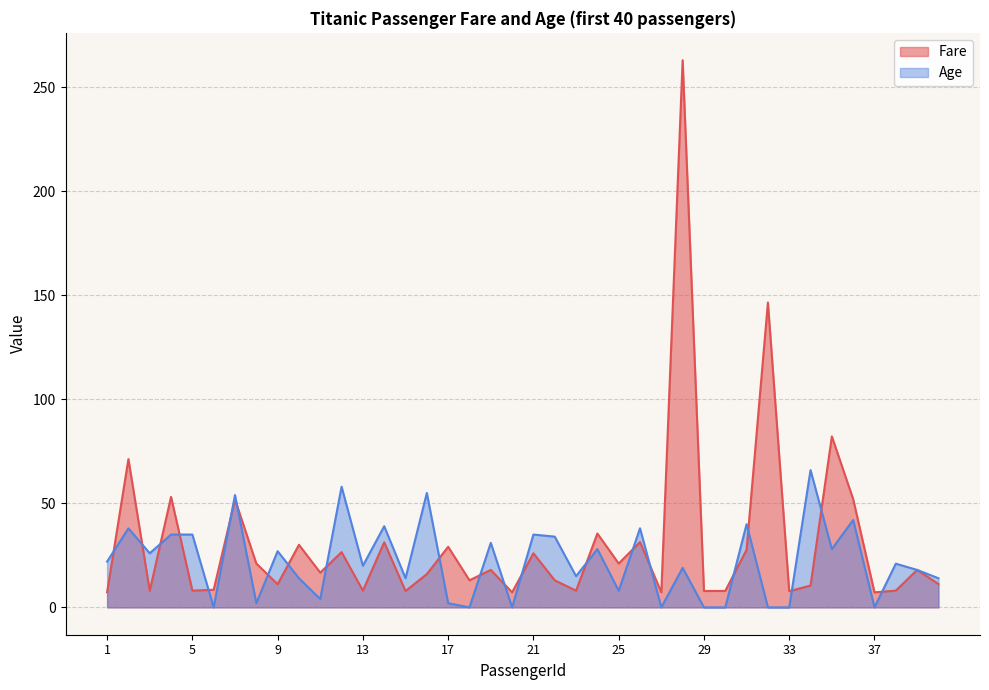

Reading left to right, transcribe all the data shown in this chart.

Fare: 1=7.2	2=71.3	3=7.9	4=53.1	5=8.1	6=8.5	7=51.9	8=21.1	9=11.1	10=30.1	11=16.7	12=26.6	13=8.1	14=31.3	15=7.9	16=16.0	17=29.1	18=13.0	19=18.0	20=7.2	21=26.0	22=13.0	23=8.0	24=35.5	25=21.1	26=31.4	27=7.2	28=263.0	29=7.9	30=7.9	31=27.7	32=146.5	33=7.8	34=10.5	35=82.2	36=52.0	37=7.2	38=8.1	39=18.0	40=11.2
Age: 1=22.0	2=38.0	3=26.0	4=35.0	5=35.0	6=0.0	7=54.0	8=2.0	9=27.0	10=14.0	11=4.0	12=58.0	13=20.0	14=39.0	15=14.0	16=55.0	17=2.0	18=0.0	19=31.0	20=0.0	21=35.0	22=34.0	23=15.0	24=28.0	25=8.0	26=38.0	27=0.0	28=19.0	29=0.0	30=0.0	31=40.0	32=0.0	33=0.0	34=66.0	35=28.0	36=42.0	37=0.0	38=21.0	39=18.0	40=14.0